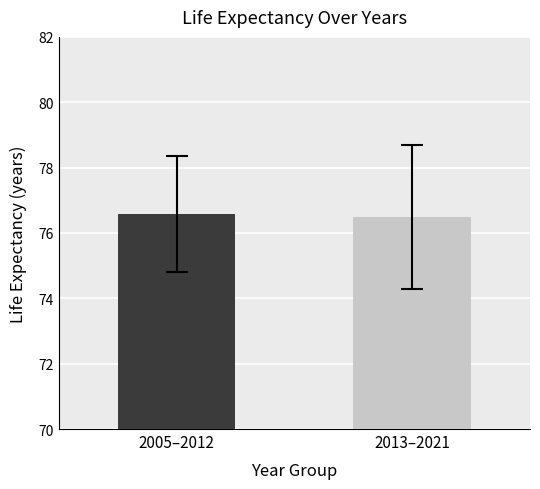

Does the chart contain any negative values?

No